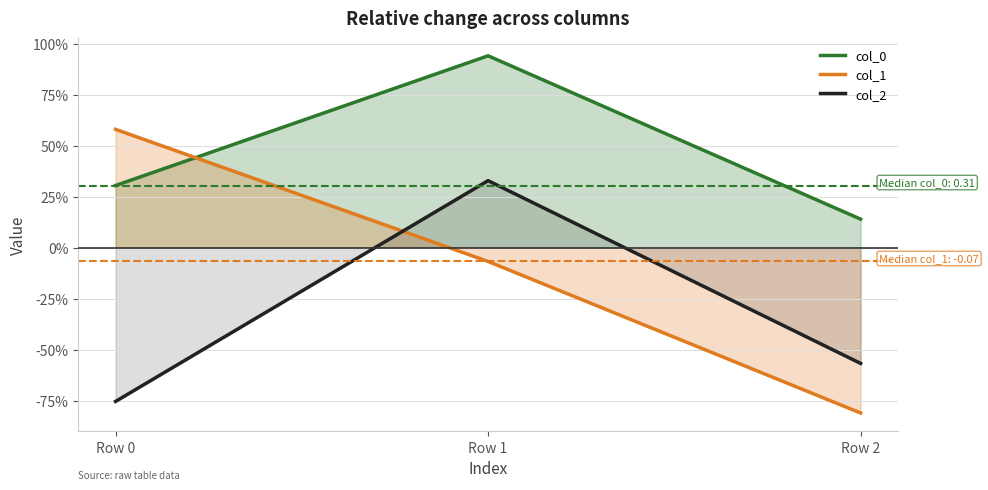

Is it true that col_0 equals 0.3 at Row 0?

True